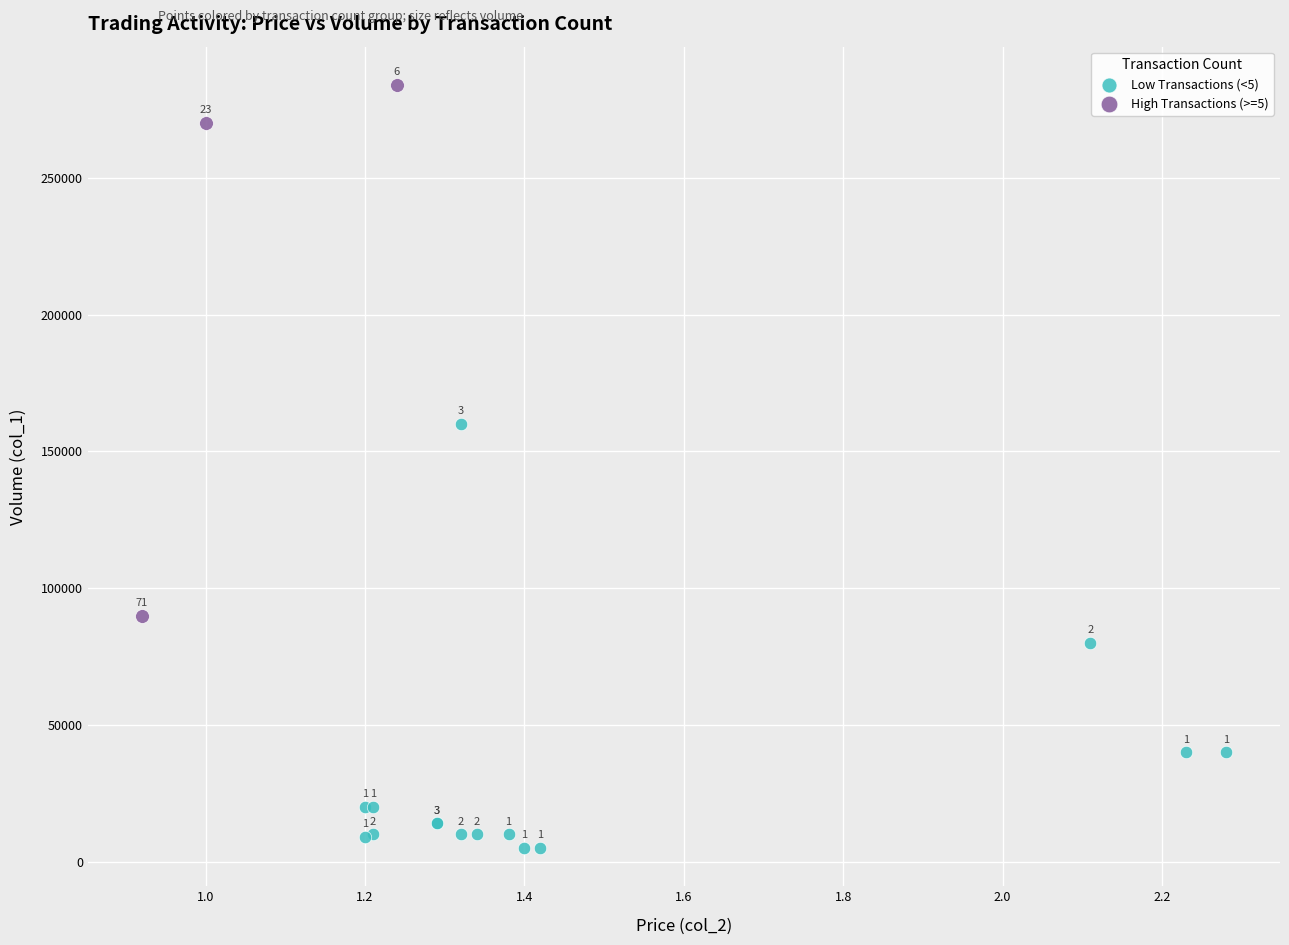

Which series has the largest Y range (max minus min)?

High Transactions (>=5)